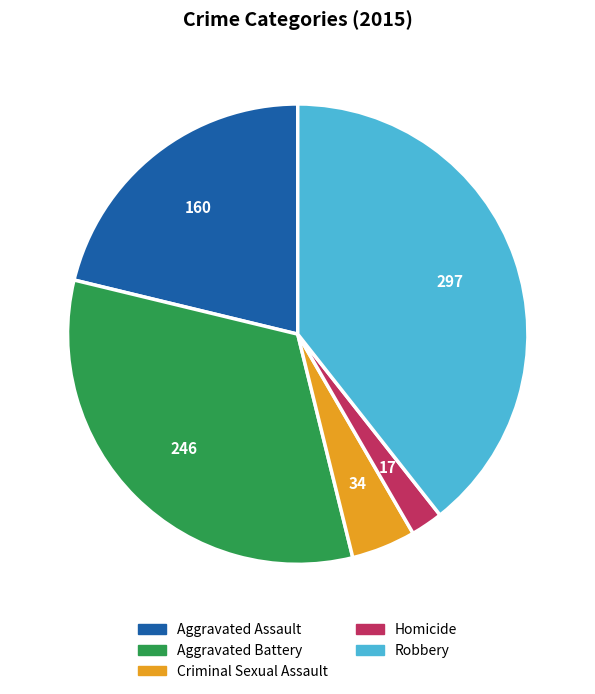

What is the ratio of the value at Criminal Sexual Assault to the value at Homicide?

2.0